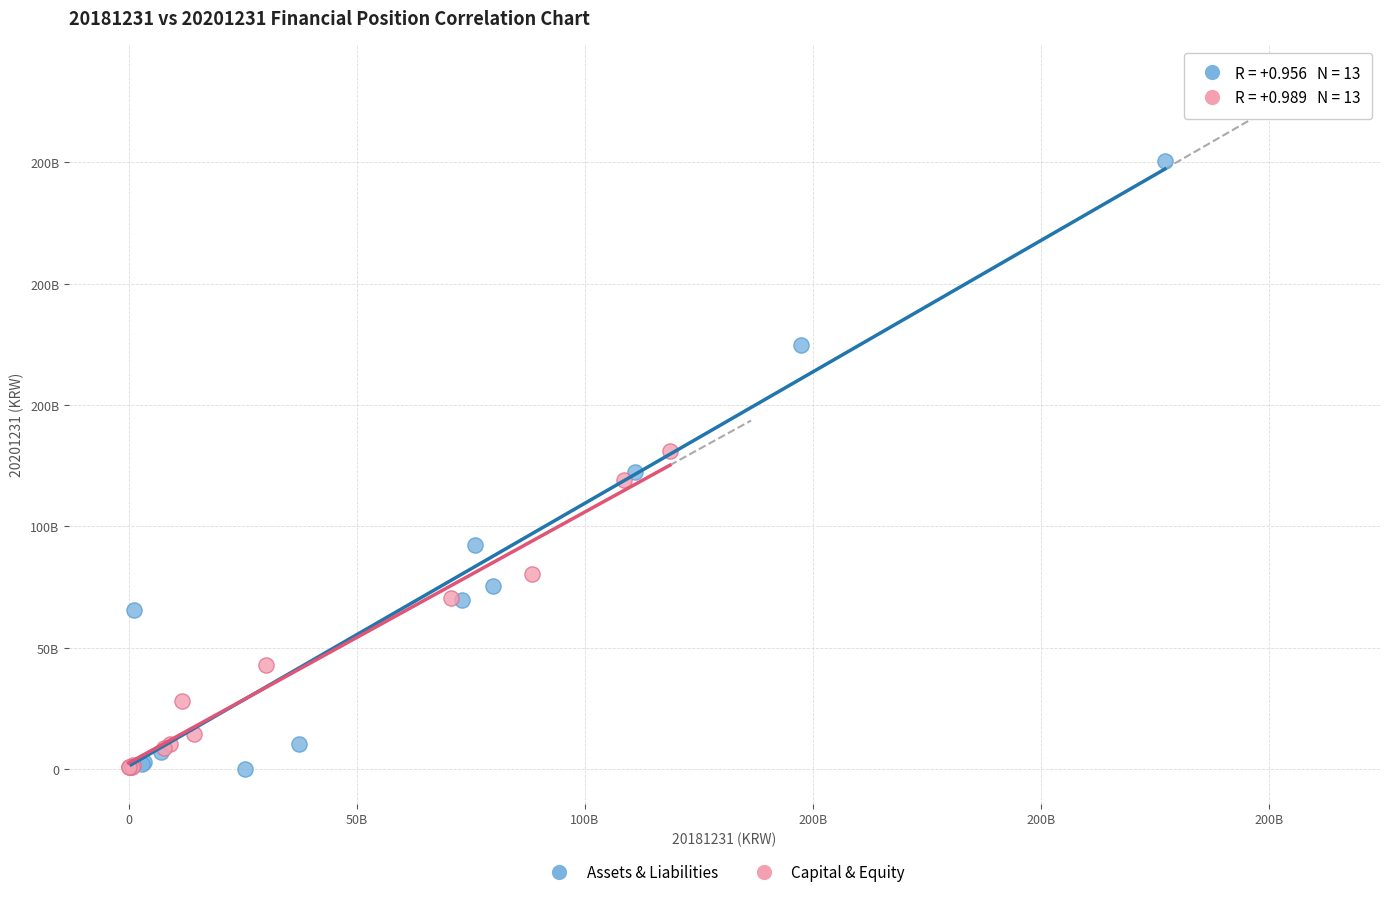

Which series has the largest Y range (max minus min)?

Assets & Liabilities